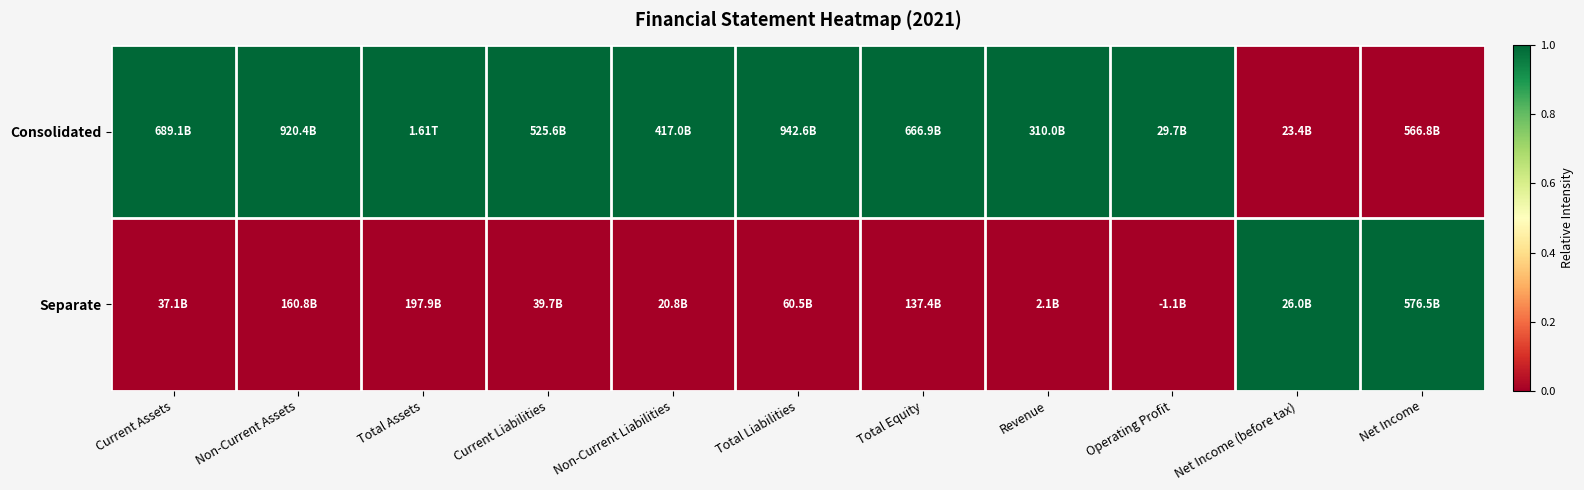

Which has a higher value, Revenue or Total Assets?

Revenue